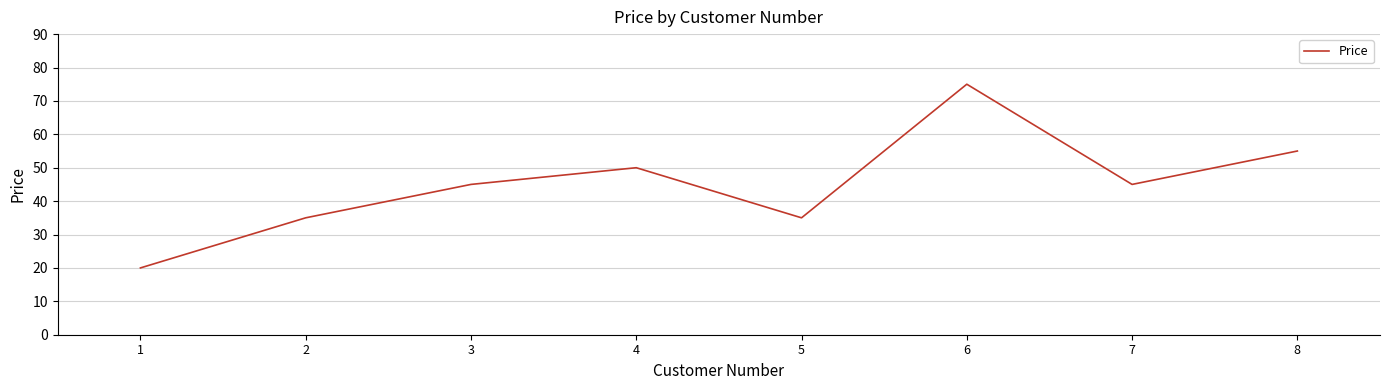

Between 7 and 2, which is larger?

7